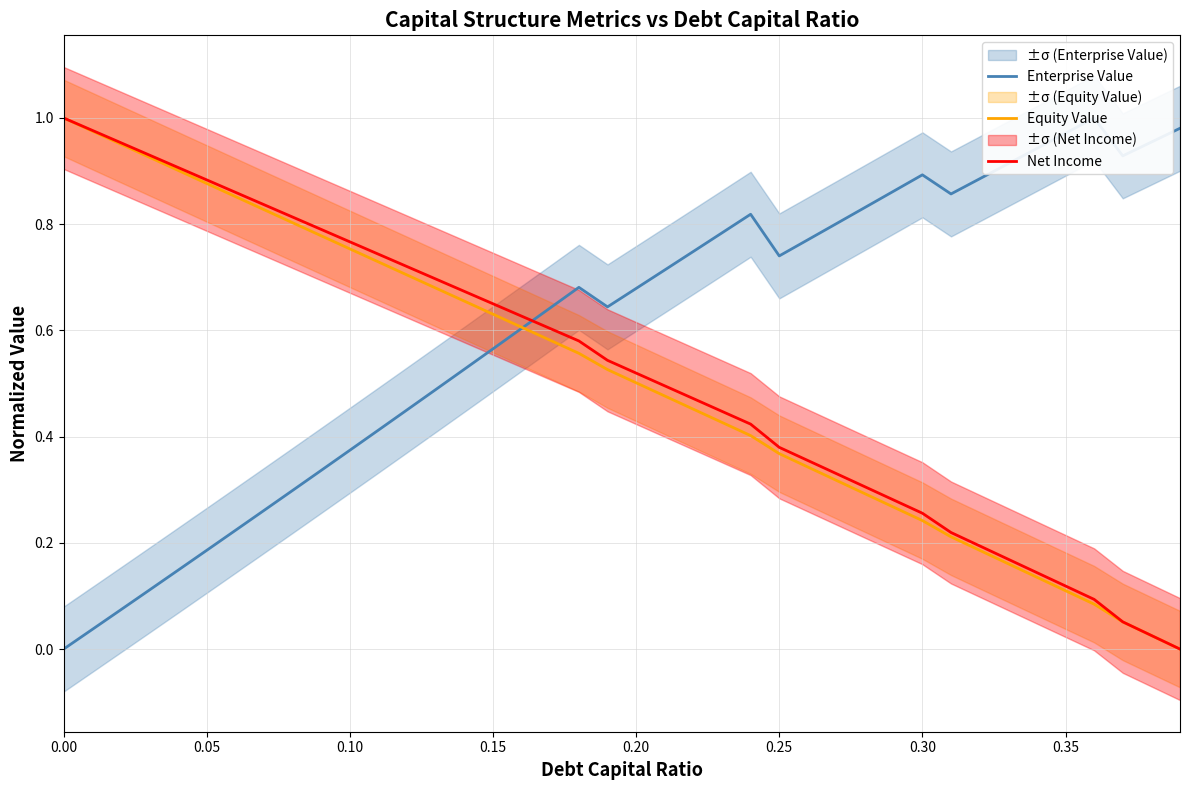

Rank the series by their maximum value, from lowest to highest.

Enterprise Value, Equity Value, Net Income